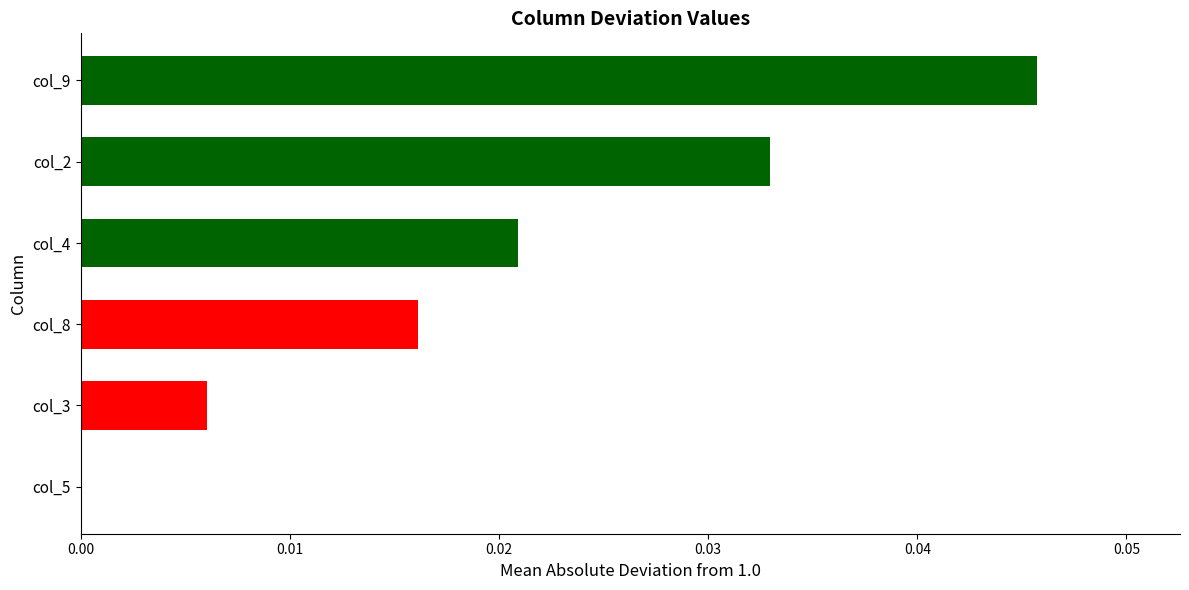

Is it true that the value at col_9 is 0.1?

False